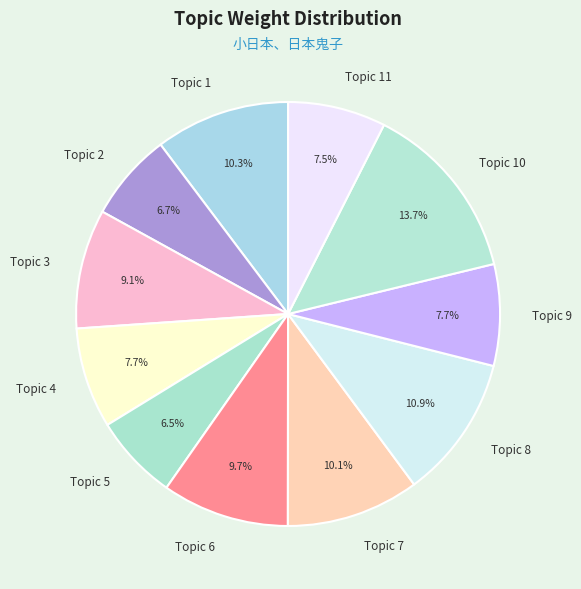

Between Topic 10 and Topic 5, which is larger?

Topic 10